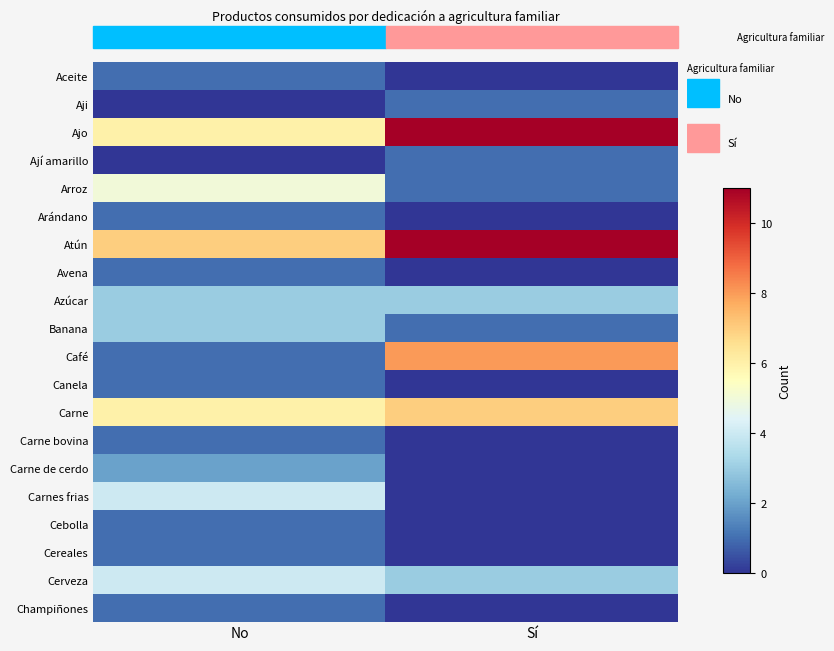

What is the spread (max minus min) of values at No?

7